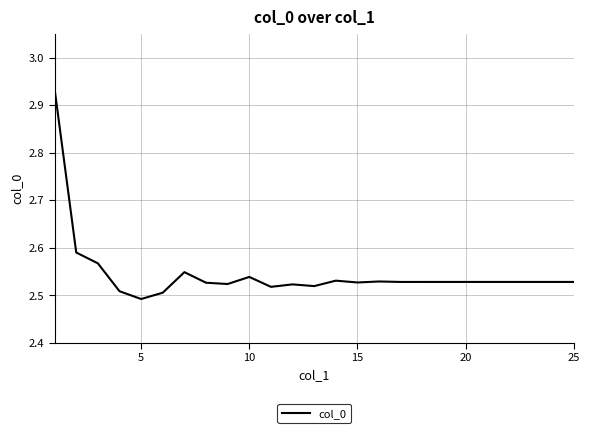

What is the difference between the maximum and minimum values?

0.4